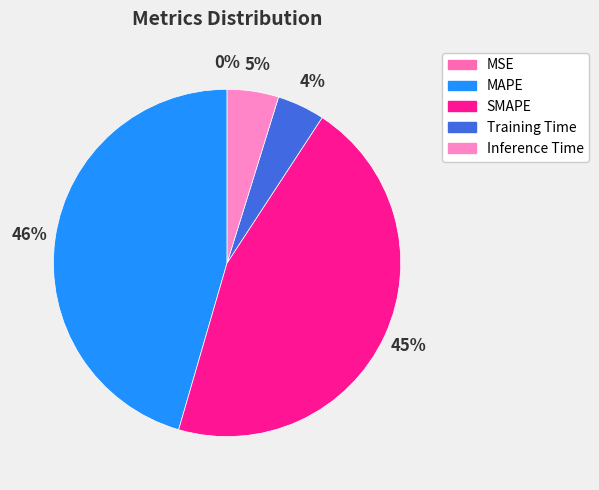

Which slice is the smallest?

MSE